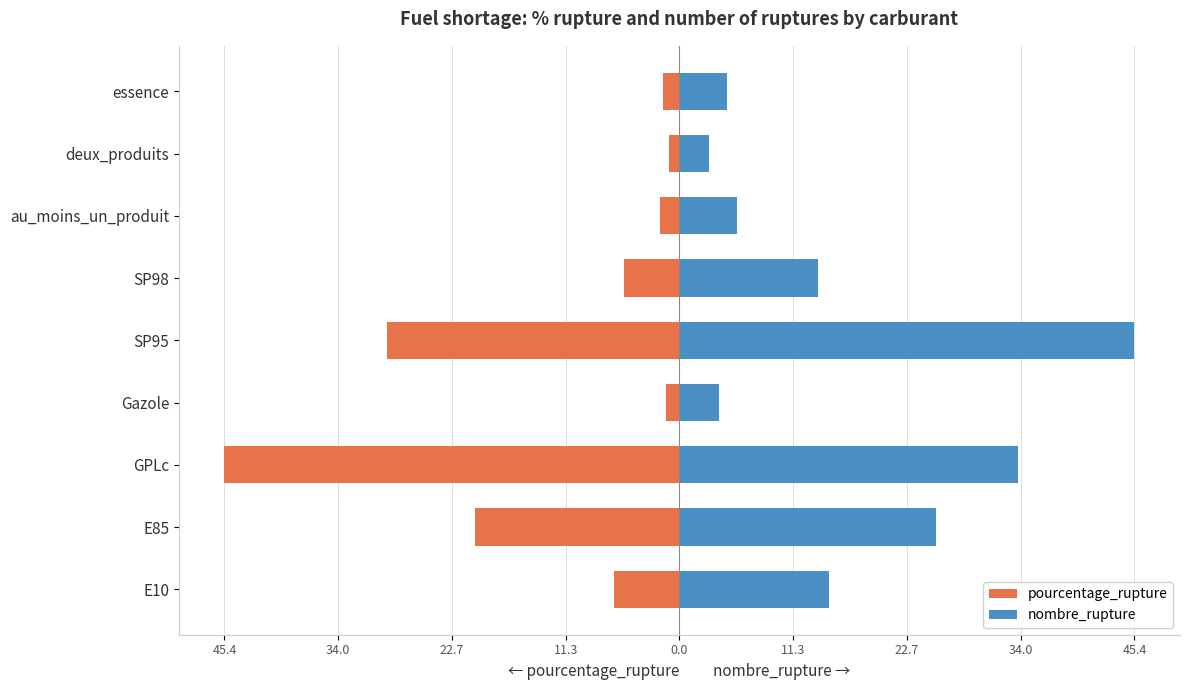

The nombre_rupture series shows 4.0 at Gazole. True or false?

True